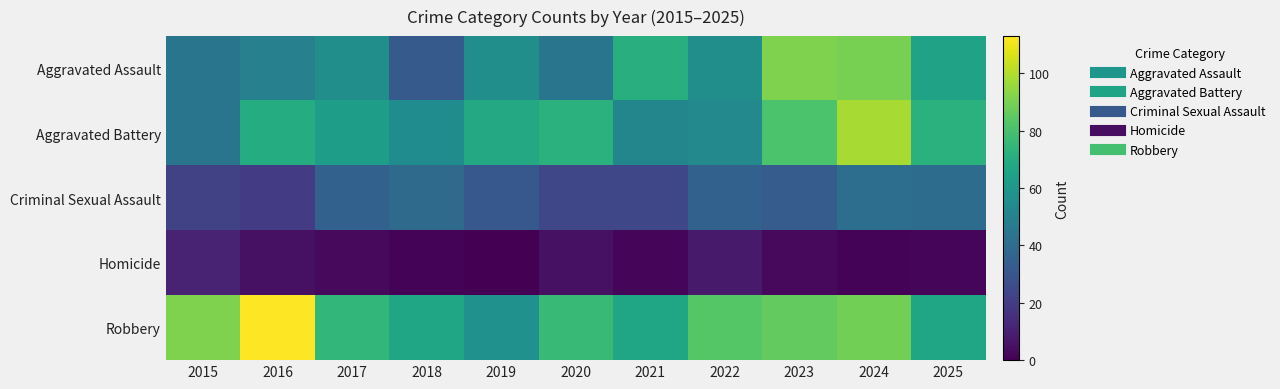

At which category is the sum across all series the highest?

2024